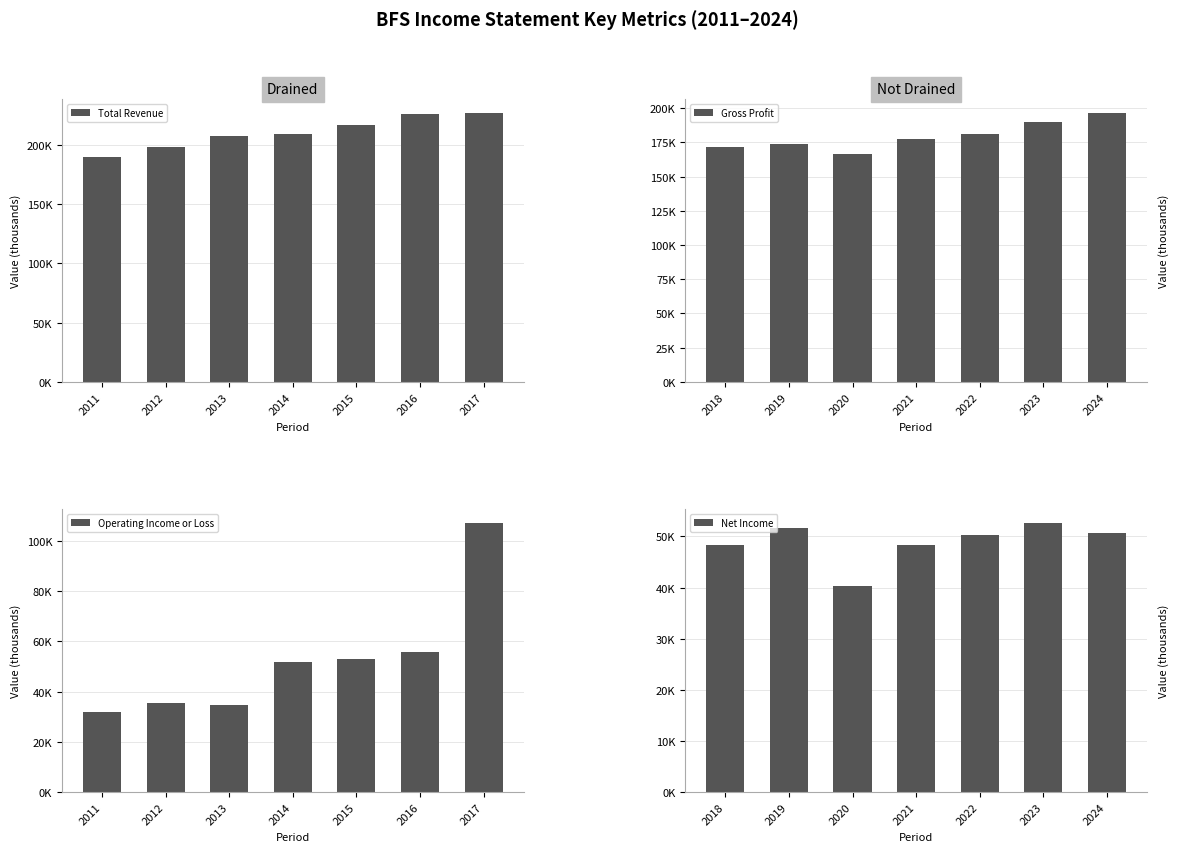

What is the difference between the Operating Income or Loss values at 2017 and 2015?

54400